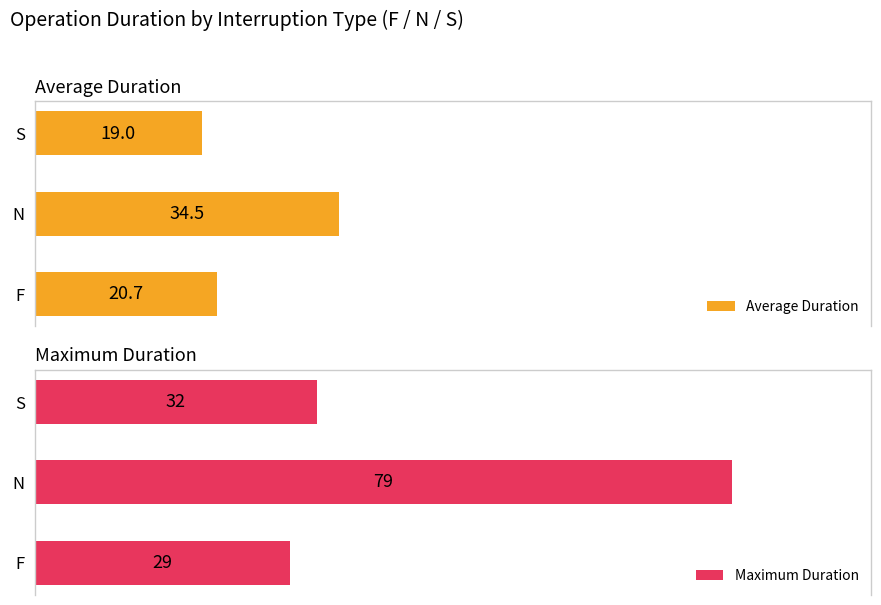

Rank the series at 1 from highest to lowest value.

Maximum Duration, Average Duration